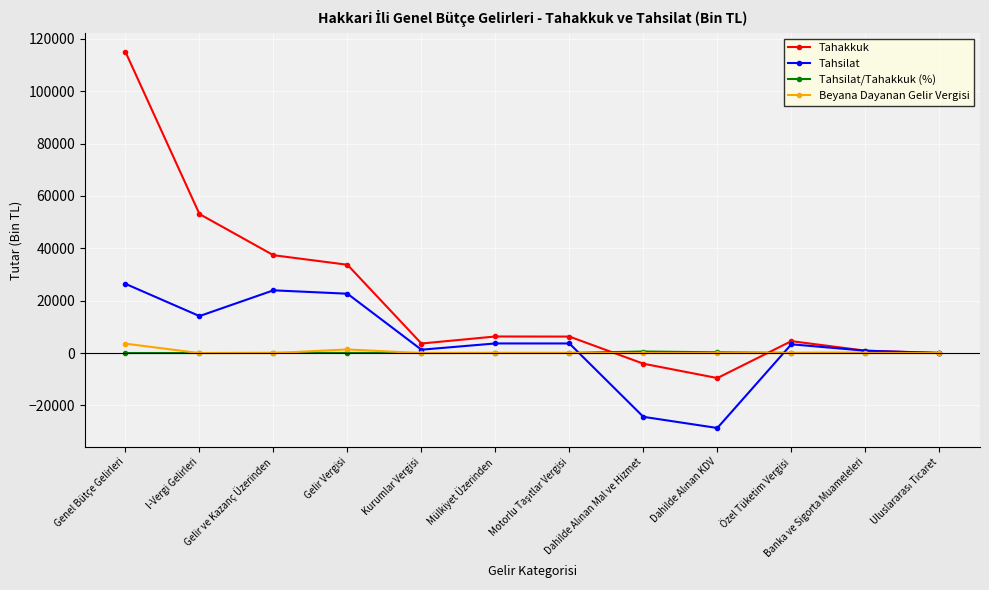

Which series has the widest spread of values?

Tahakkuk